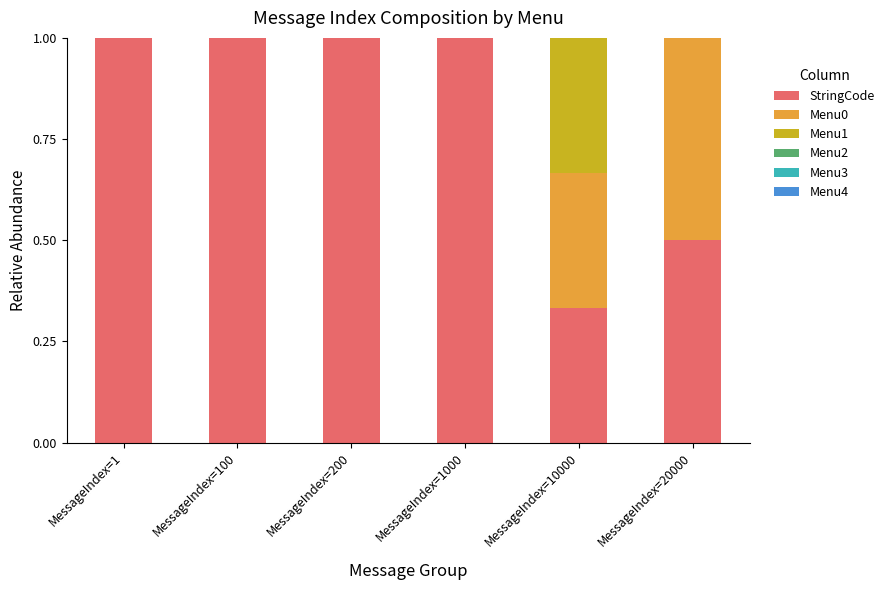

Is it true that StringCode equals 1.0 at MessageIndex=200?

True